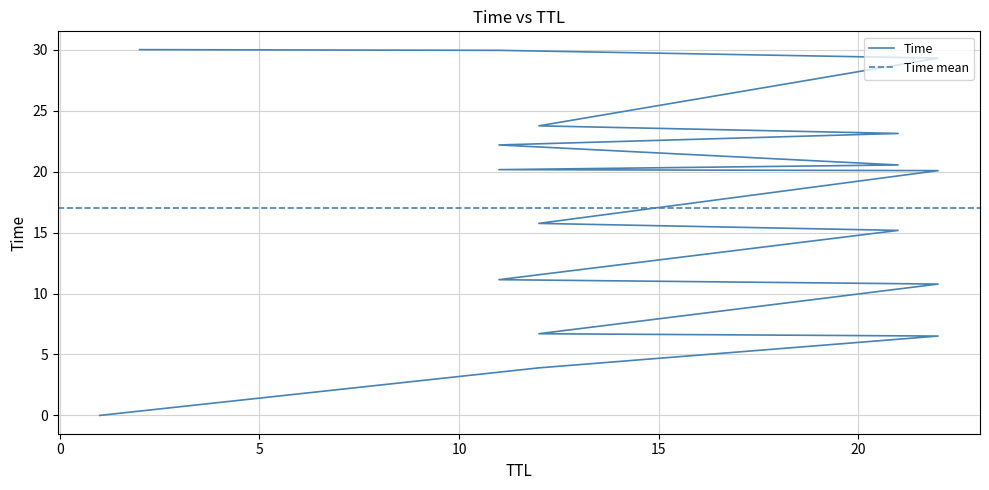

Reading right to left, transcribe all the data shown in this chart.

2=30.0	11=29.9	22=29.3	12=23.7	21=23.1	11=22.2	21=20.5	11=20.2	22=20.1	12=15.8	21=15.2	11=11.1	22=10.8	12=6.7	22=6.5	12=3.9	1=0.0